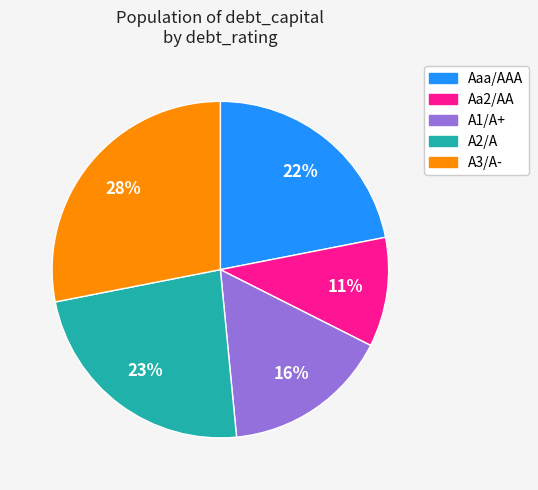

Is it true that Aaa/AAA is 56% of the pie?

False